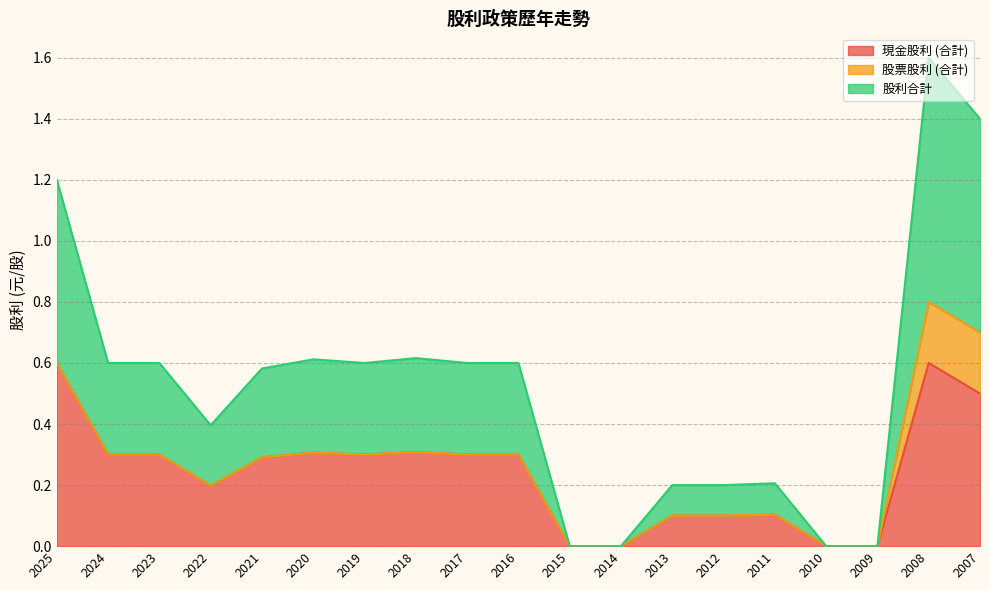

Where is 股利合計 nearest to the value 0?

2015